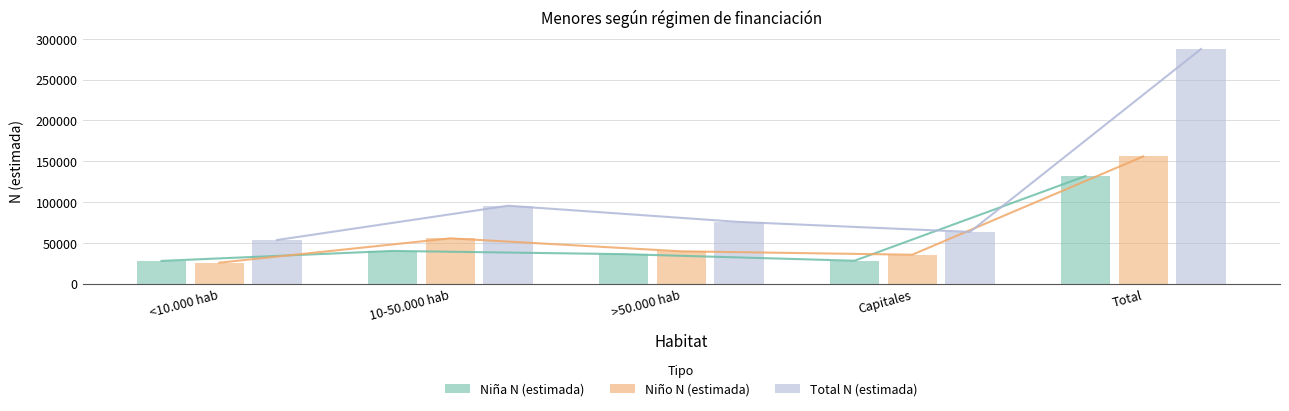

Does the chart contain stacked bars?

No